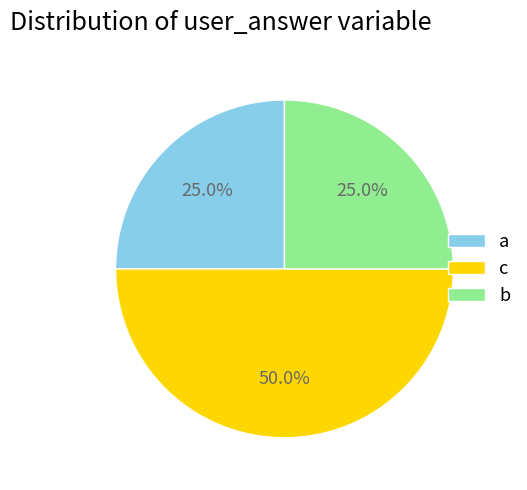

To the nearest percent, what is the difference between the largest and smallest slice percentages?

25%